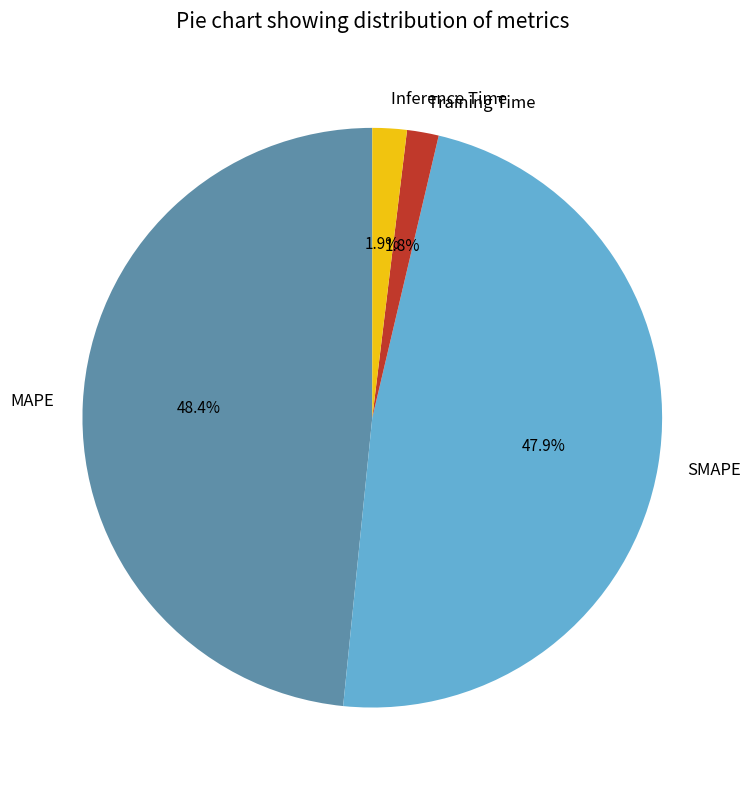

To the nearest percent, what portion does SMAPE represent?

48%